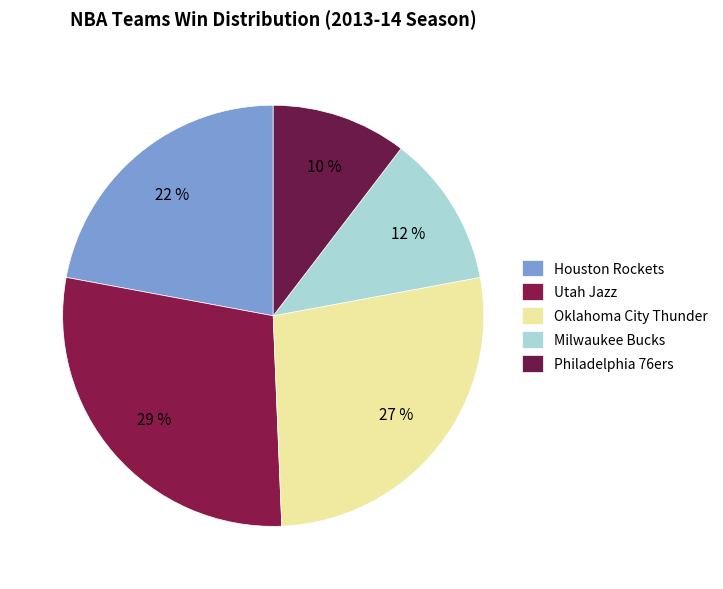

Is it true that Houston Rockets is 33% of the pie?

False